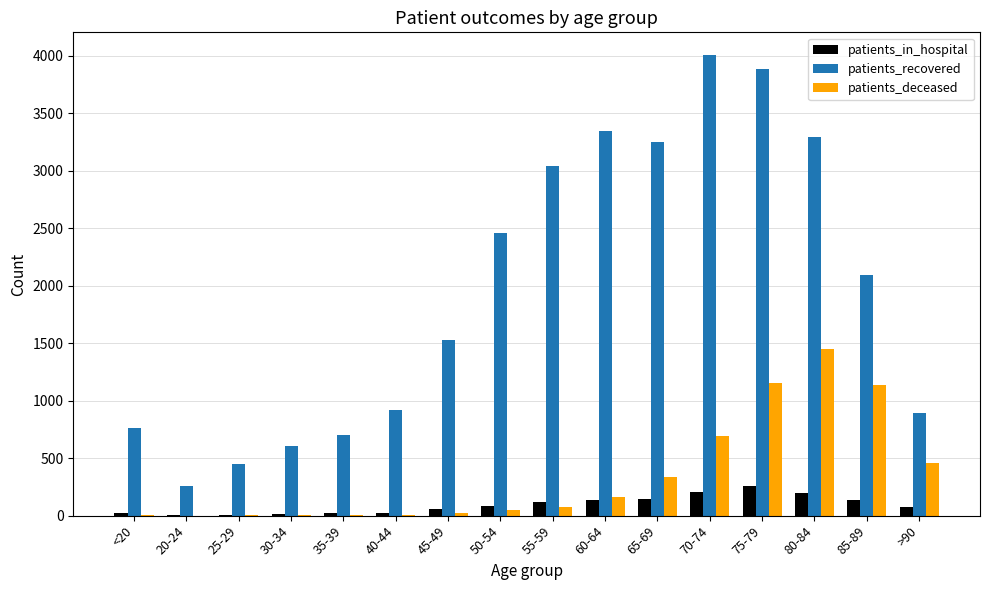

Between 45-49 and 75-79, which series saw the biggest shift?

patients_recovered